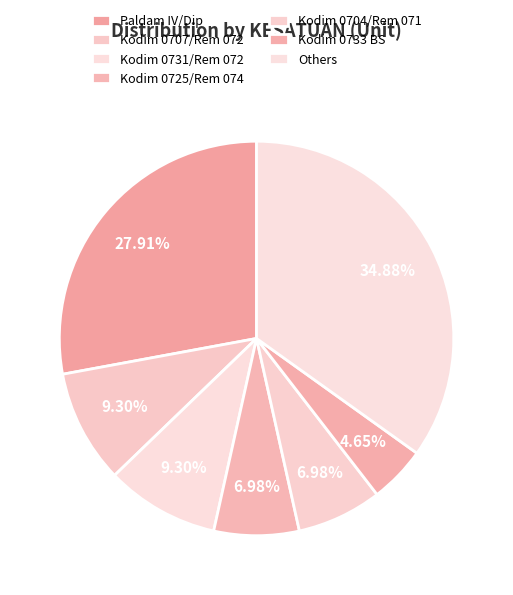

How many slices are in this pie chart?

7